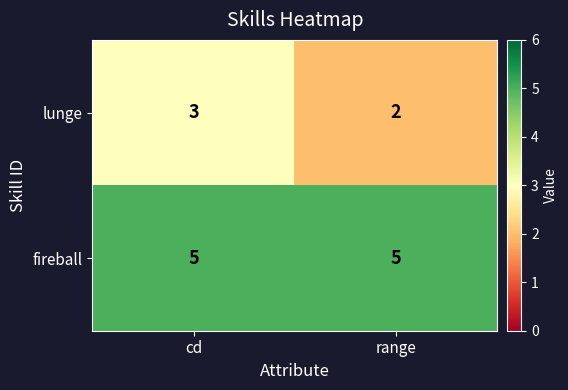

At which category is the sum across all series the highest?

cd